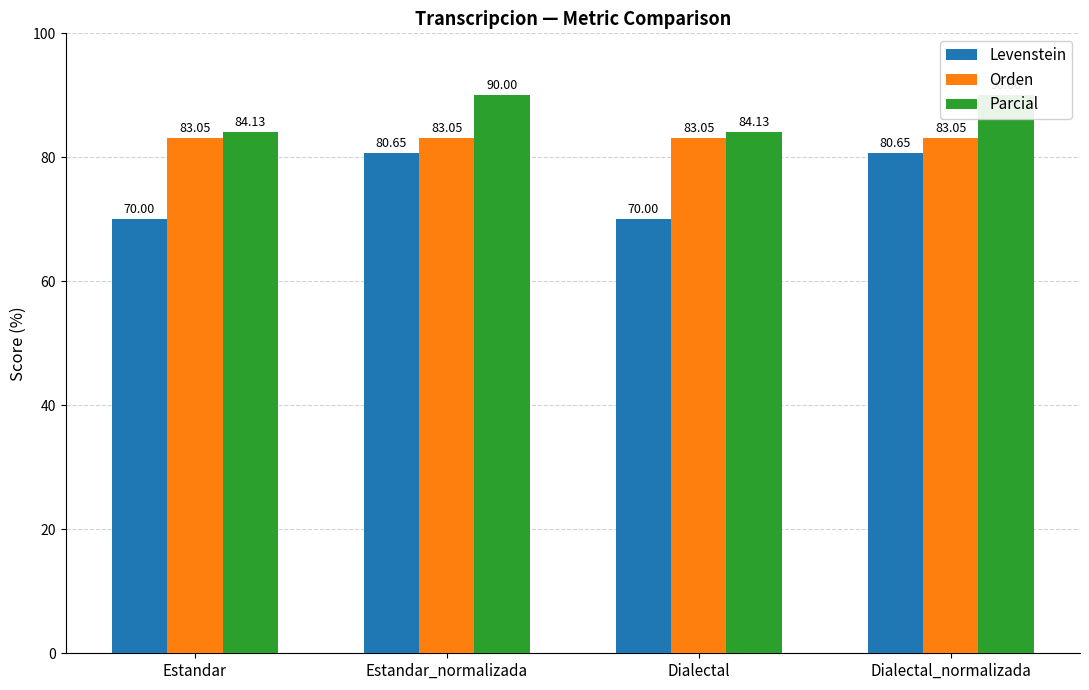

Are the bars horizontal?

No